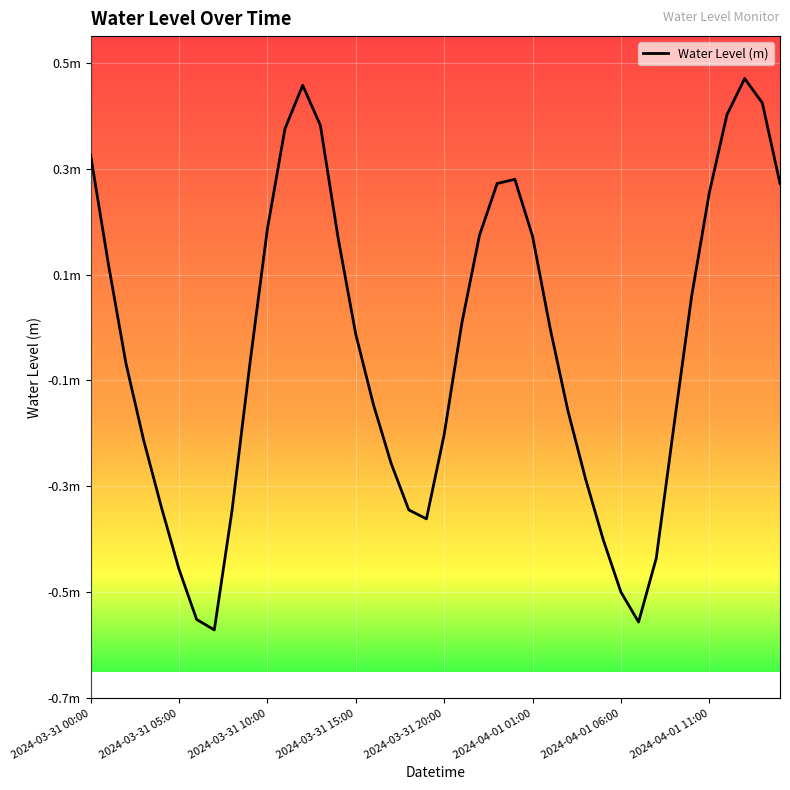

What is the value of the 8th point from the left?

-0.6